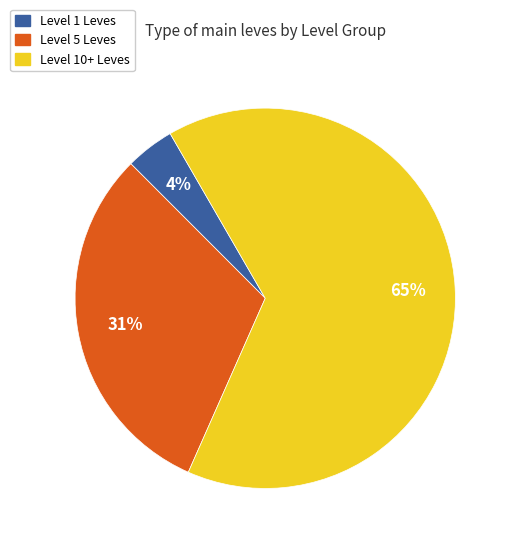

Is there any slice that represents more than half of the pie?

Yes